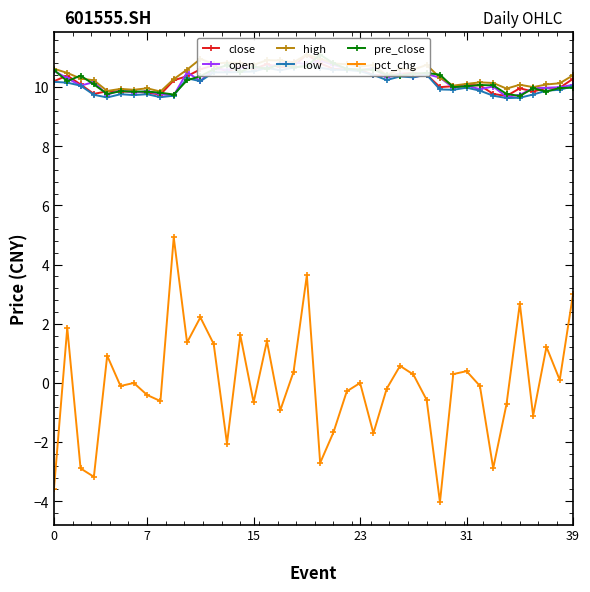

At which label does close reach its minimum?

34